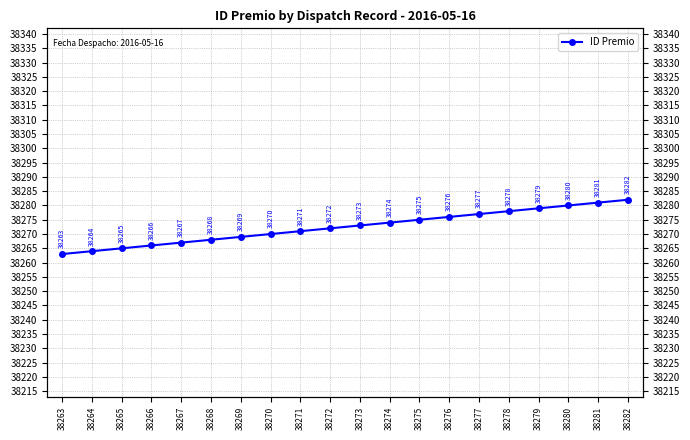

What is the change in value from 38271 to 38280?

+9